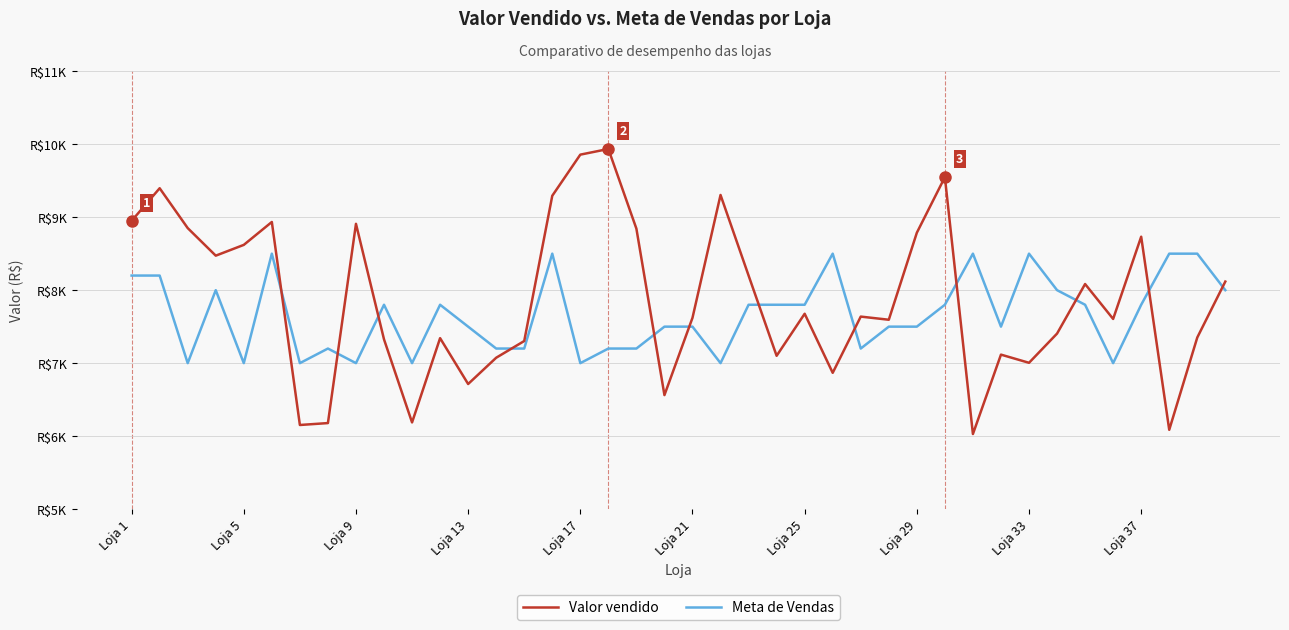

Does the chart have visible grid lines?

Yes